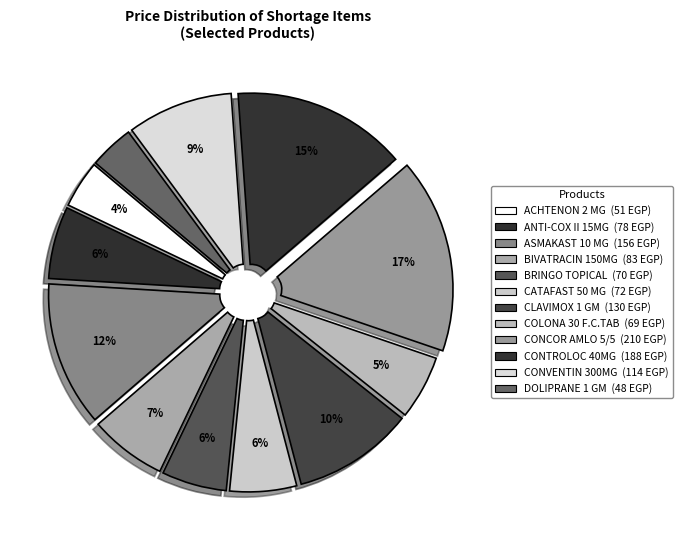

How many segments does this pie chart have?

12